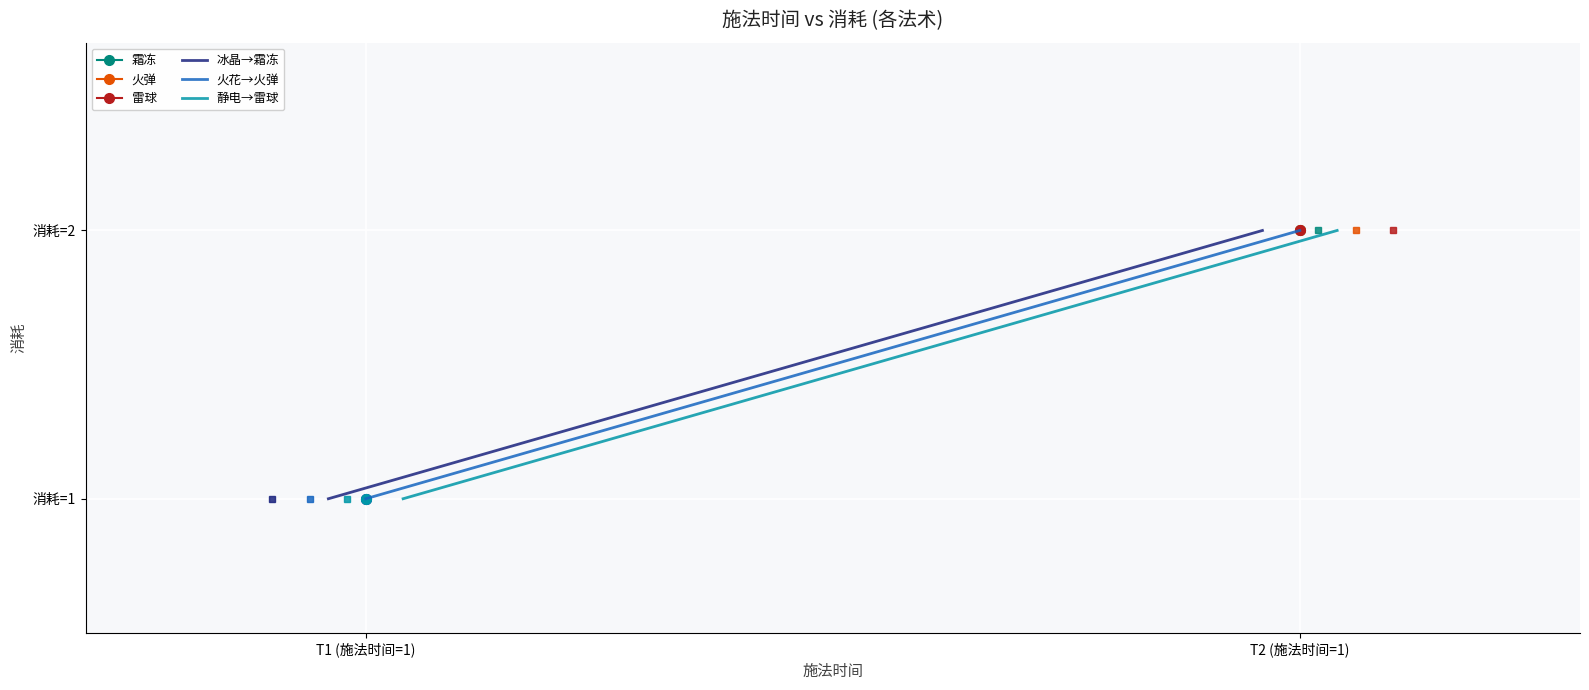

Is it true that 冰晶→霜冻 equals 0 at T1 (施法时间=1)?

False